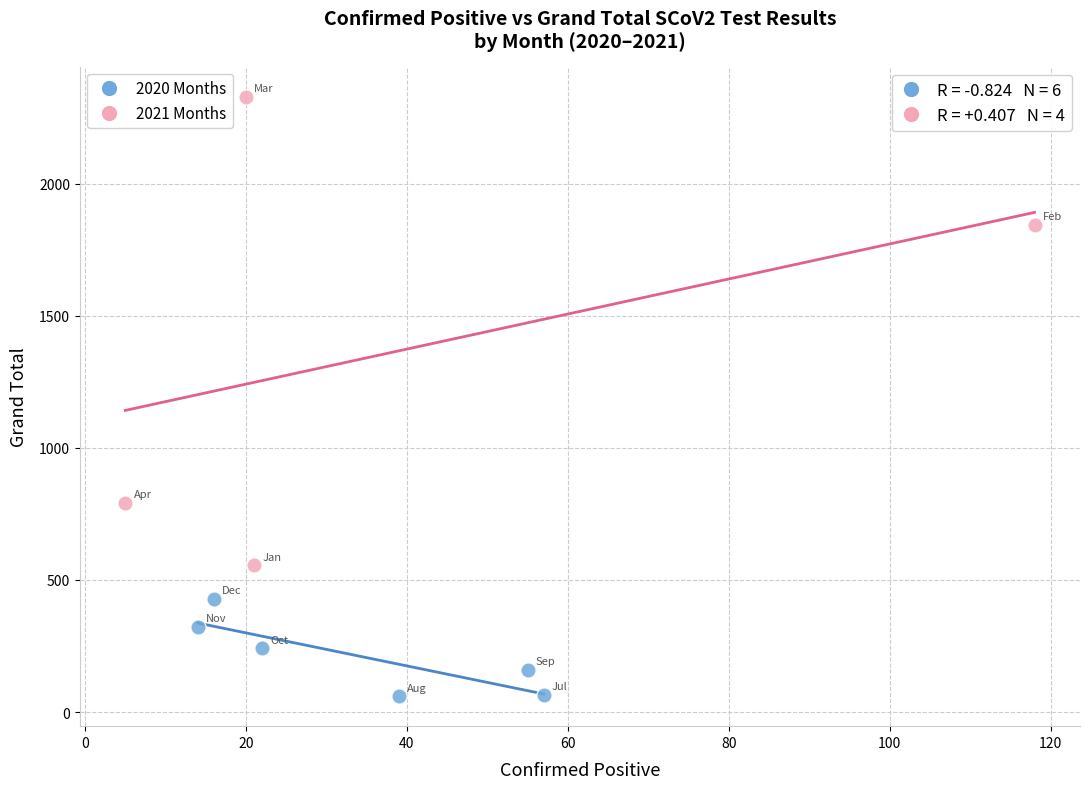

What are all the series names shown in the legend?

2020 Months, 2021 Months